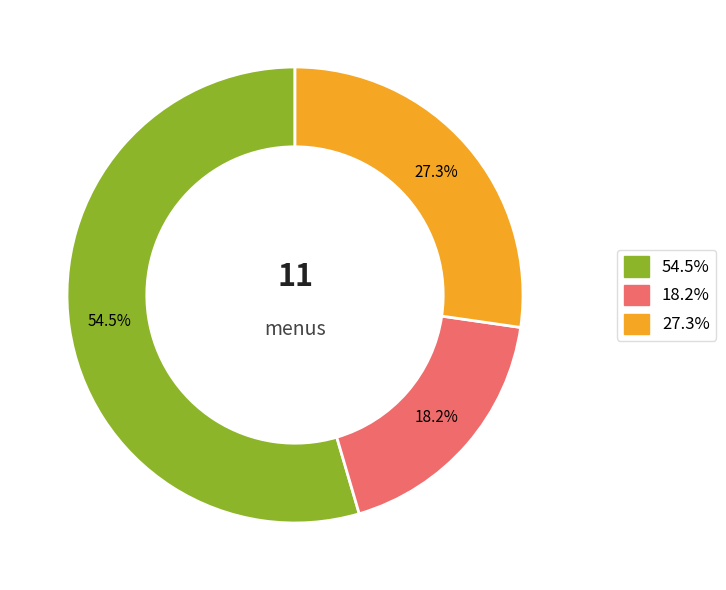

Does any single category account for the majority?

Yes